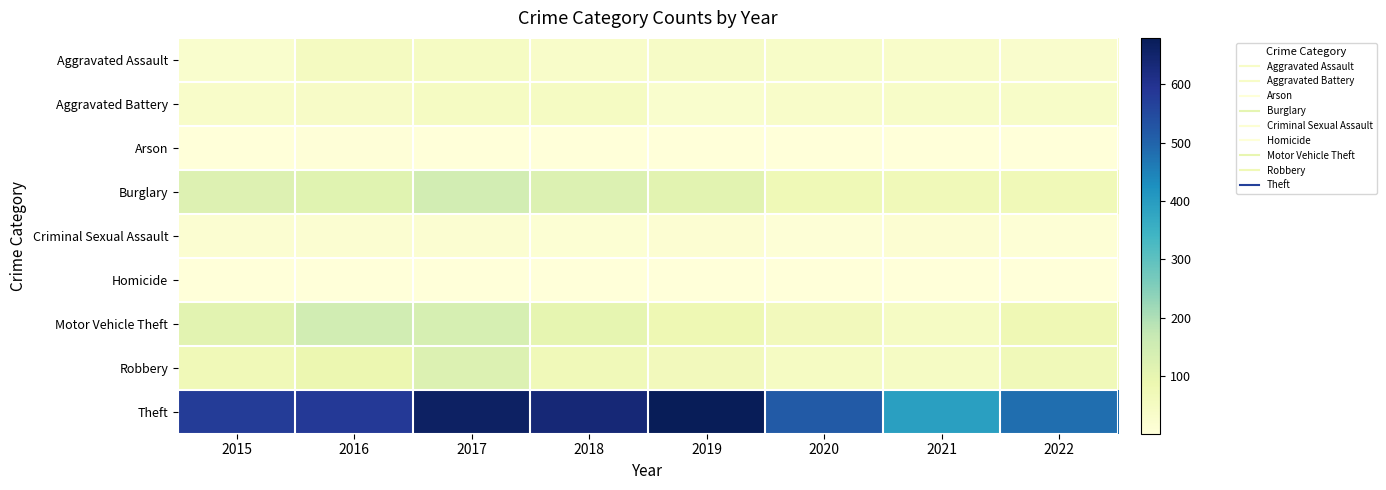

Reading left to right, extract all data points from this chart.

Aggravated Assault: 2015=28	2016=53	2017=49	2018=36	2019=43	2020=38	2021=35	2022=31
Aggravated Battery: 2015=34	2016=41	2017=49	2018=49	2019=28	2020=34	2021=37	2022=38
Arson: 2015=4	2016=6	2017=4	2018=4	2019=4	2020=4	2021=4	2022=2
Burglary: 2015=123	2016=115	2017=146	2018=125	2019=112	2020=76	2021=70	2022=72
Criminal Sexual Assault: 2015=20	2016=18	2017=18	2018=13	2019=17	2020=9	2021=17	2022=12
Homicide: 2015=3	2016=2	2017=2	2018=3	2019=3	2020=4	2021=2	2022=4
Motor Vehicle Theft: 2015=111	2016=150	2017=139	2018=101	2019=79	2020=63	2021=45	2022=78
Robbery: 2015=73	2016=88	2017=125	2018=69	2019=63	2020=48	2021=46	2022=69
Theft: 2015=577	2016=582	2017=661	2018=635	2019=679	2020=516	2021=392	2022=482